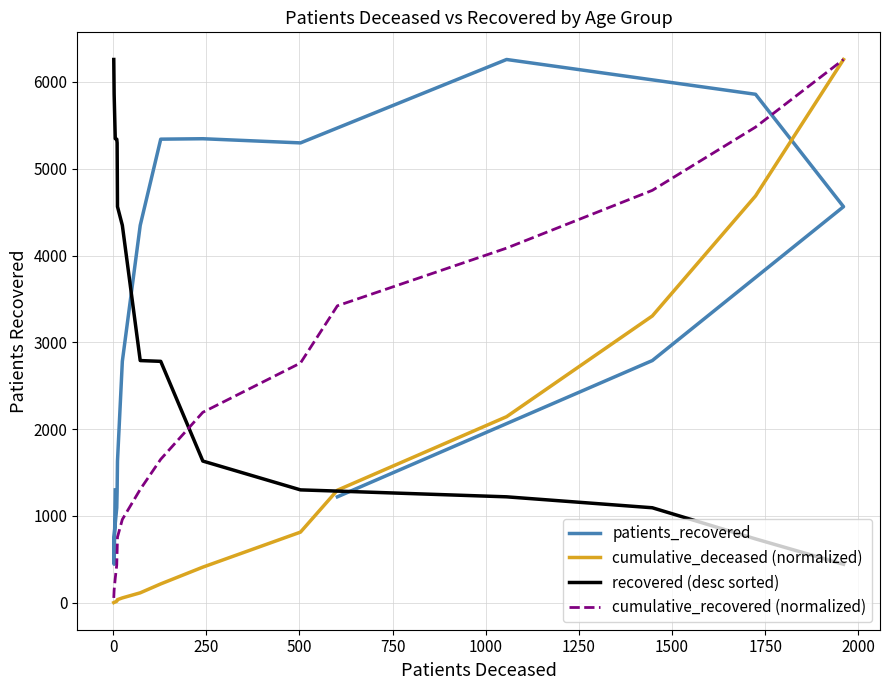

How many intersections are there between patients_recovered and cumulative_recovered (normalized)?

1